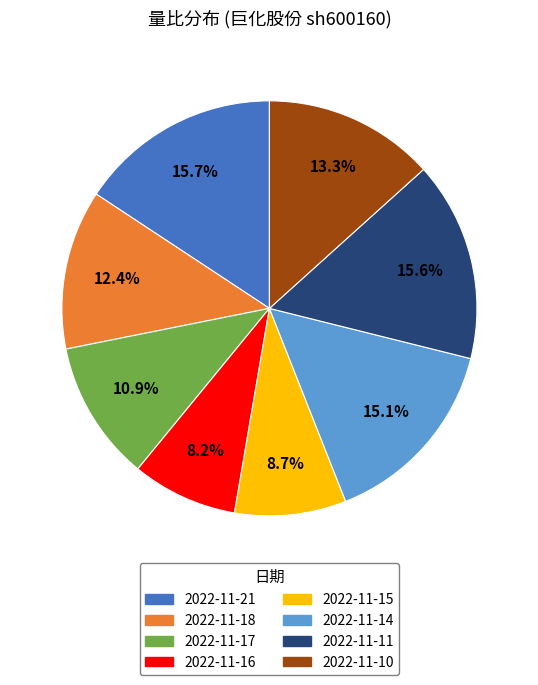

The 2022-11-16 slice represents 8% of the pie. True or false?

True